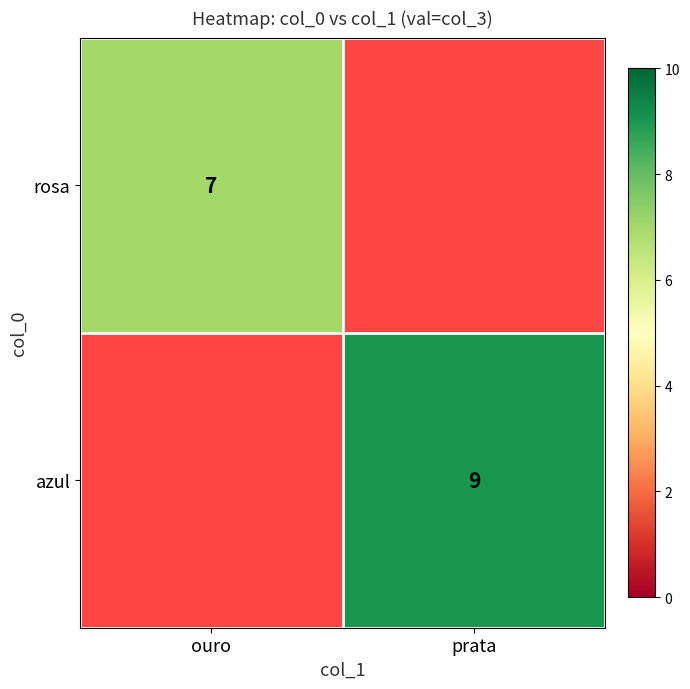

The rosa series shows 7 at ouro. True or false?

True